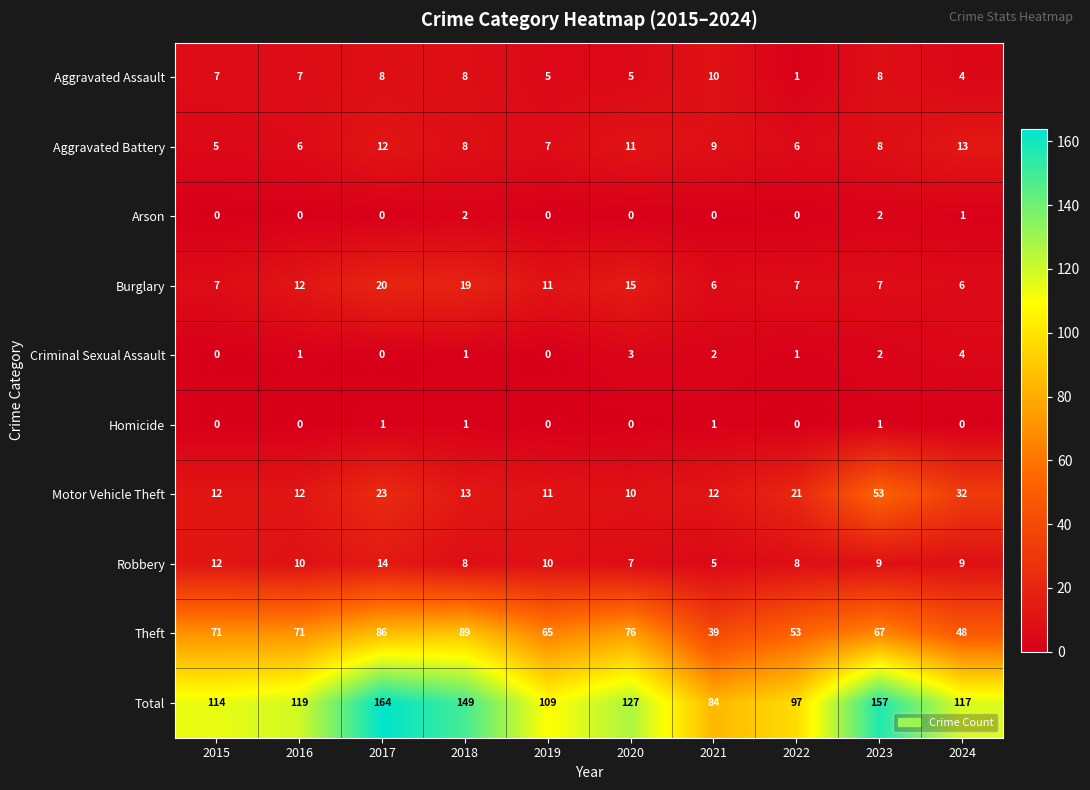

True or false: Total has a value of 180 at 2016.

False